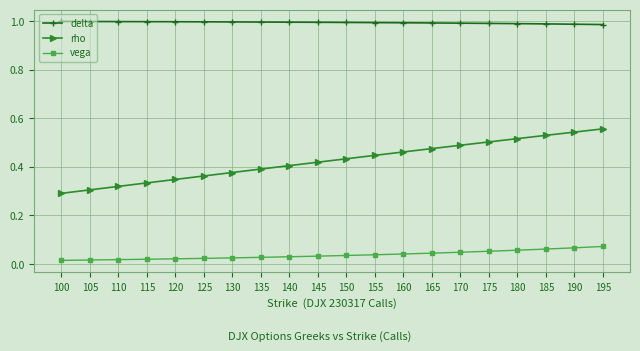

Rank the series by their average value, from highest to lowest.

delta, rho, vega